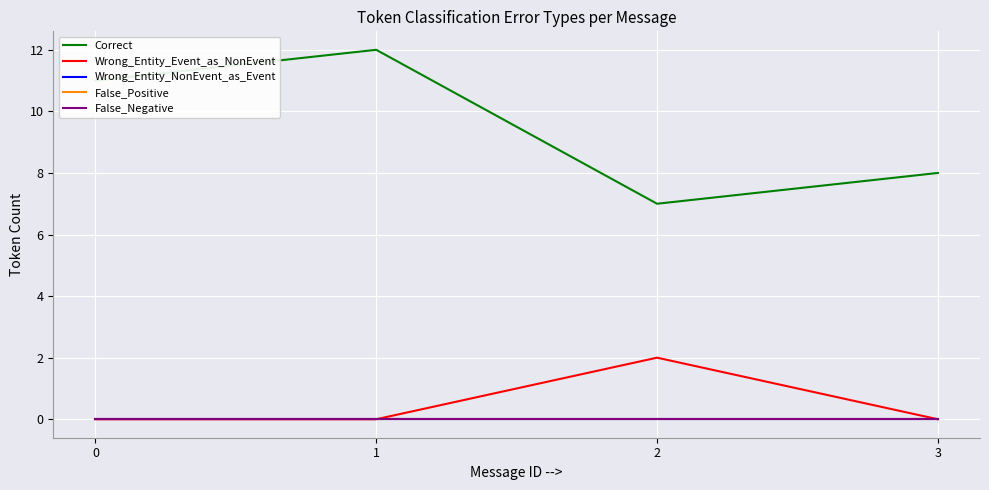

What value does the Correct series have at 1?

12